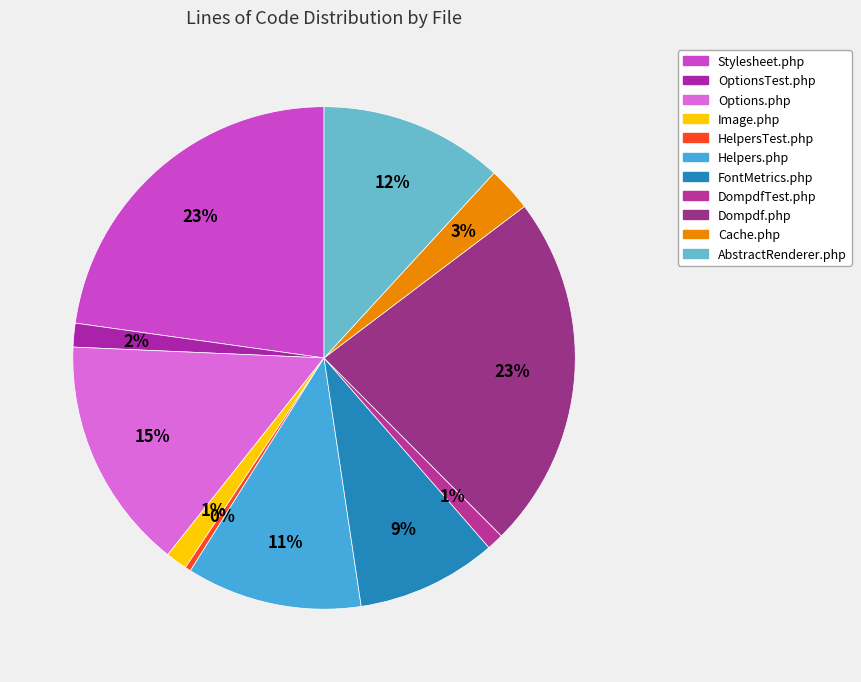

To the nearest percent, what is the combined percentage of OptionsTest.php and Helpers.php?

13%